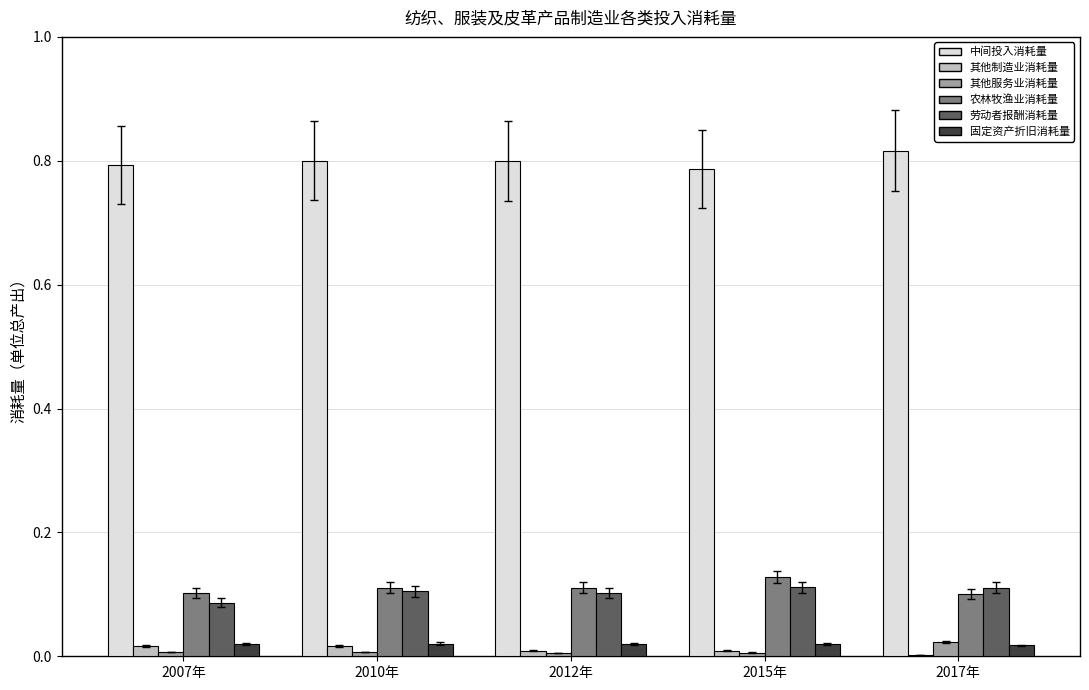

True or false: 劳动者报酬消耗量 has a value of 0.1 at 2010年.

True